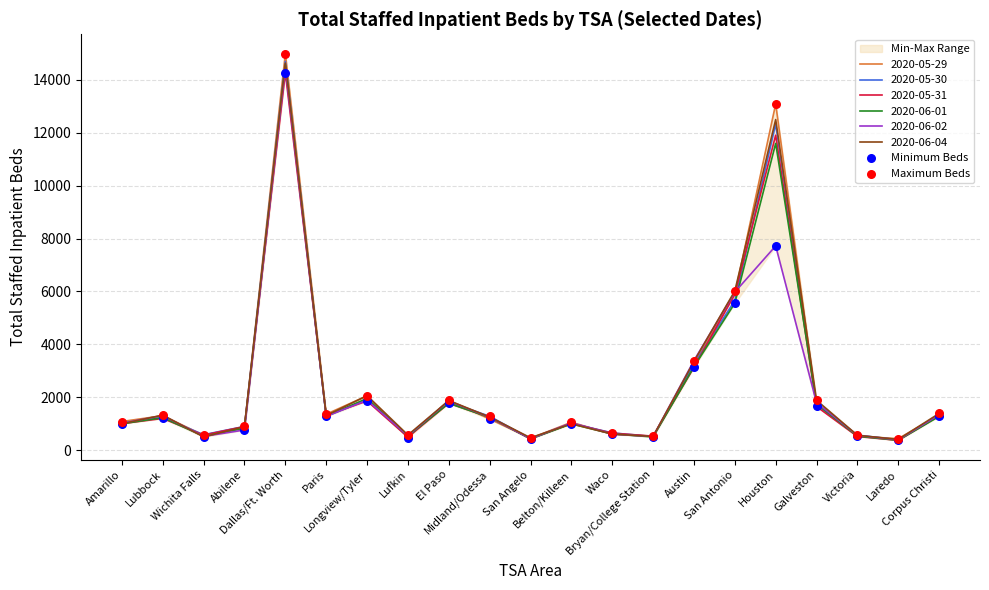

Which series has the largest total across all categories?

Maximum Beds